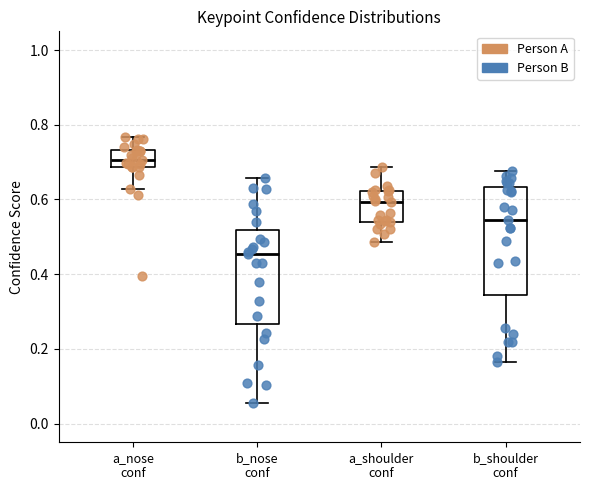

Reading left to right, transcribe this box plot: for each box, give where its median line is, the range the box spans, and where its two whiskers end, as read against the y-axis. The values are not printed on the chart, so give them approximately, as read against the axis.

a_nose conf: median 0.70, box 0.68 to 0.74, whiskers 0.62 to 0.76
b_nose conf: median 0.46, box 0.26 to 0.52, whiskers 0.06 to 0.66
a_shoulder conf: median 0.60, box 0.54 to 0.62, whiskers 0.48 to 0.68
b_shoulder conf: median 0.54, box 0.34 to 0.64, whiskers 0.16 to 0.68